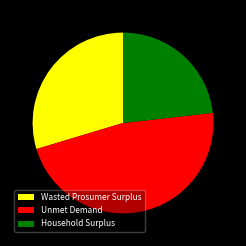

Is it true that Household Surplus is 23% of the pie?

True